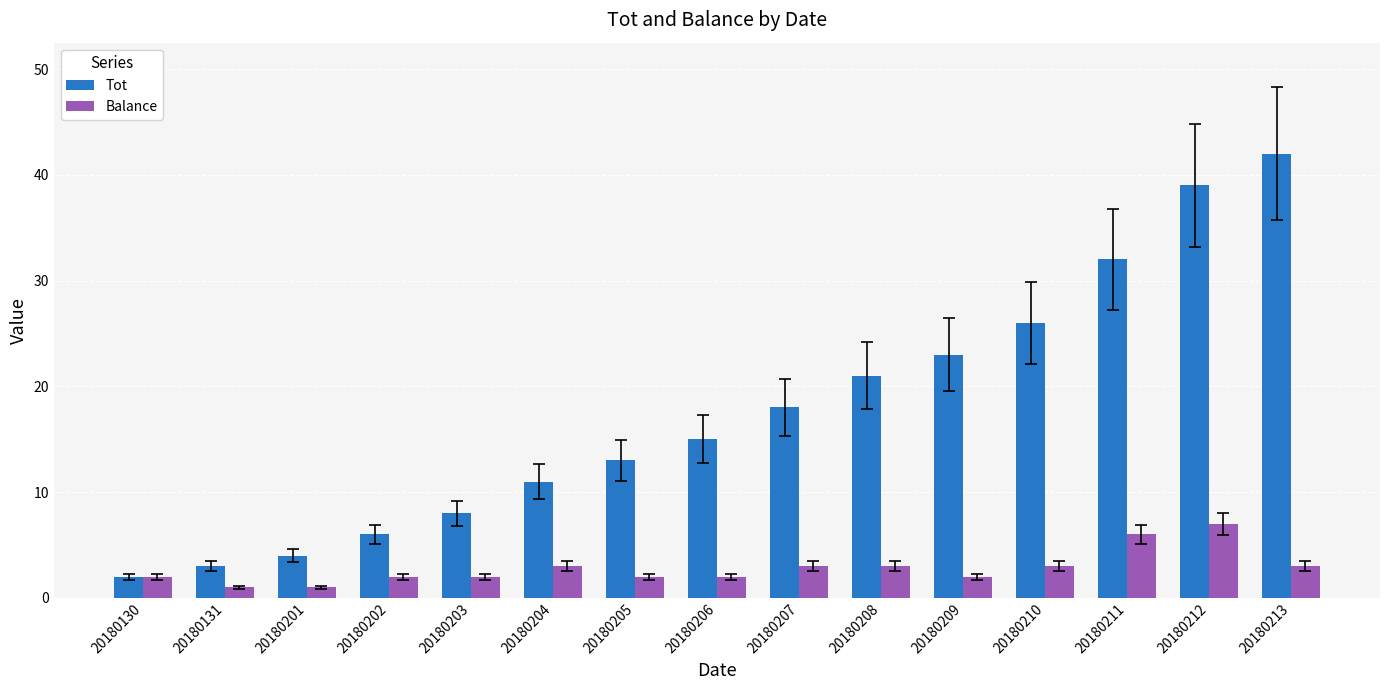

Reading left to right, transcribe all the data shown in this chart.

Tot: 2	3	4	6	8	11	13	15	18	21	23	26	32	39	42
Balance: 2	1	1	2	2	3	2	2	3	3	2	3	6	7	3